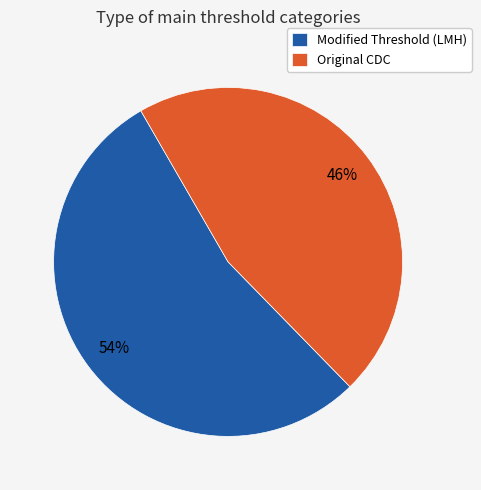

What percentage is the Modified Threshold (LMH) slice, to the nearest percent?

54%